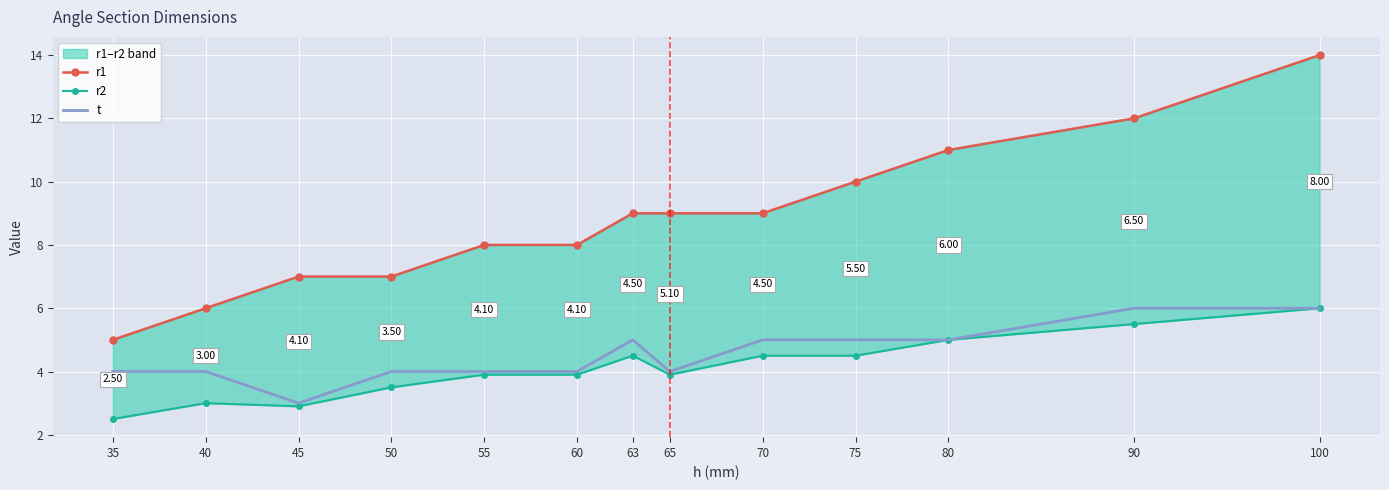

What is the average value of the r1 series?

8.8